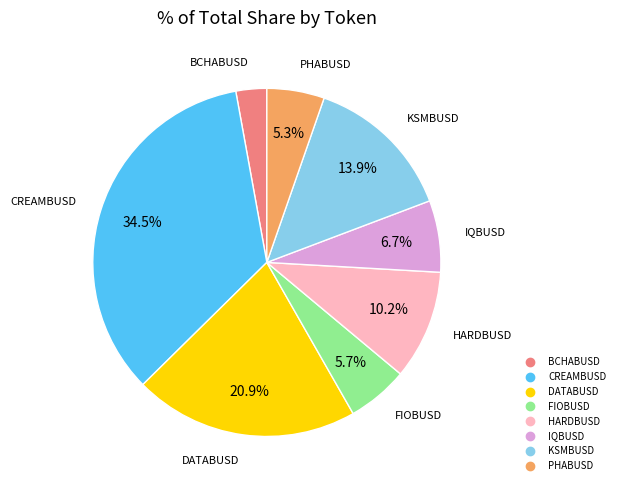

What percentage is the HARDBUSD slice, to the nearest percent?

10%